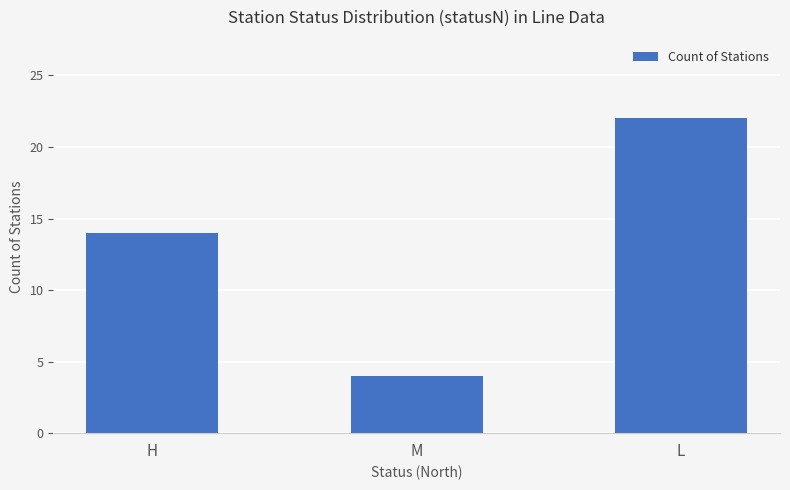

Reading left to right, extract all data points from this chart.

14	4	22